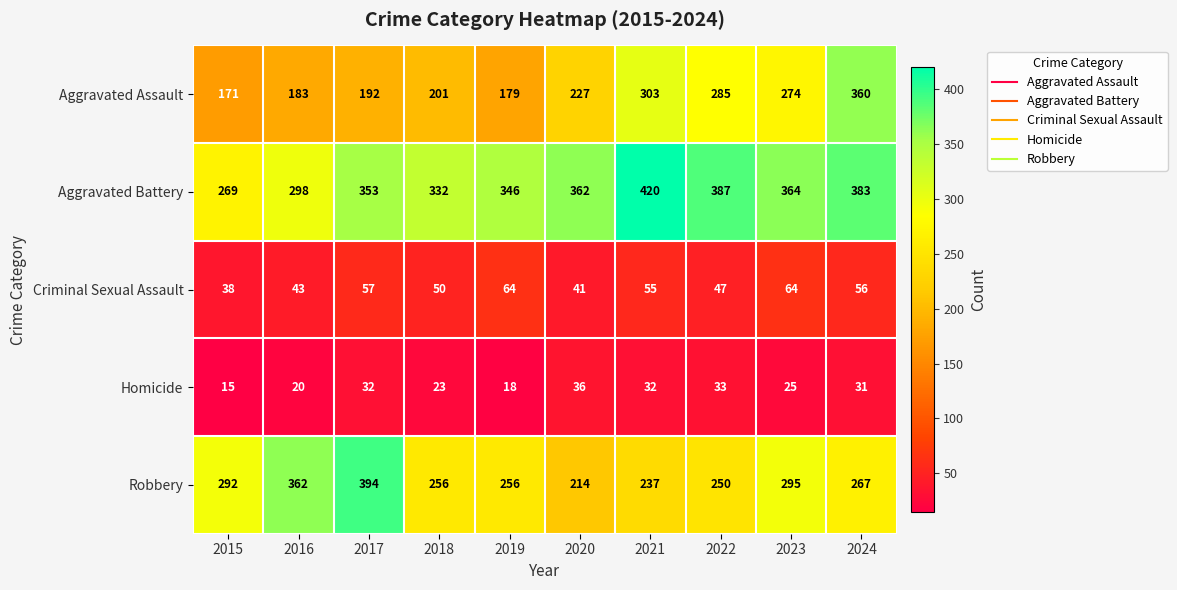

Read the Homicide value at 2019, to the nearest 10.

20